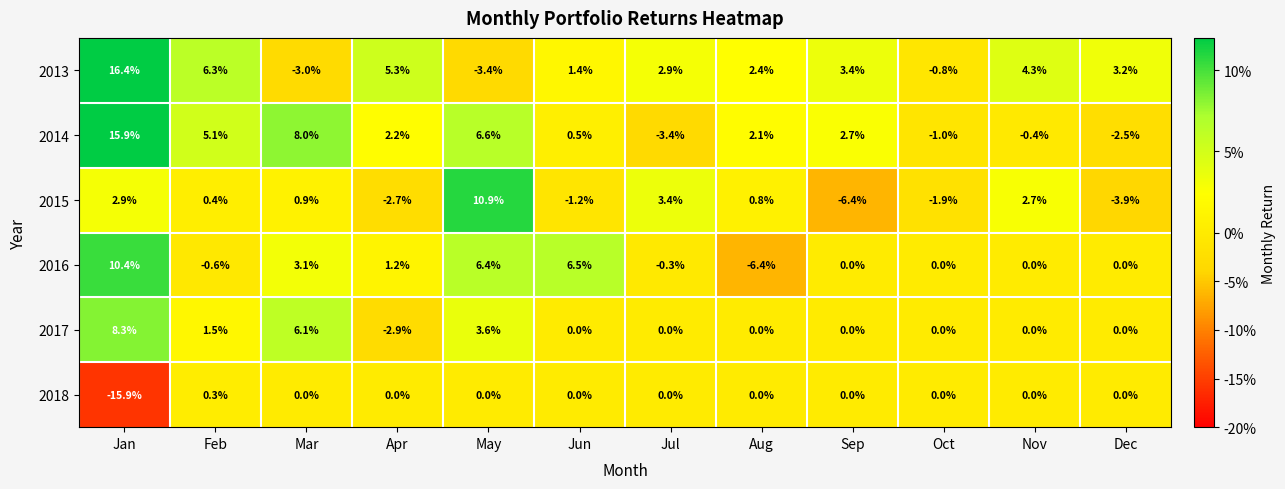

What is the total value across all series at Oct?

-3.7